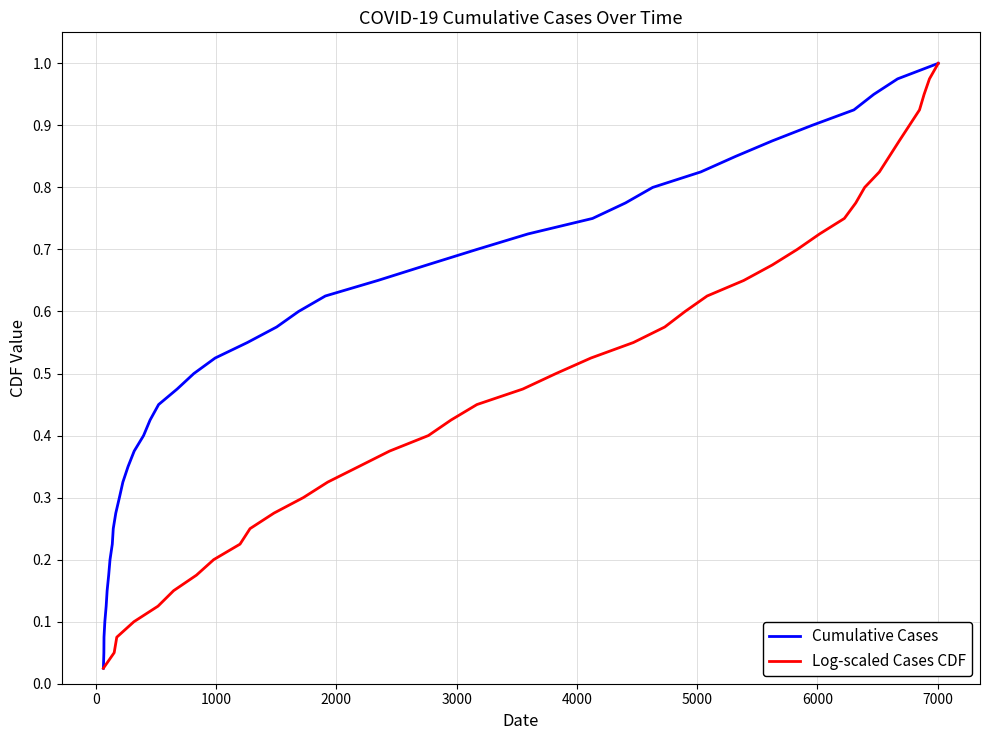

Which series has the largest total across all categories?

Cumulative Cases